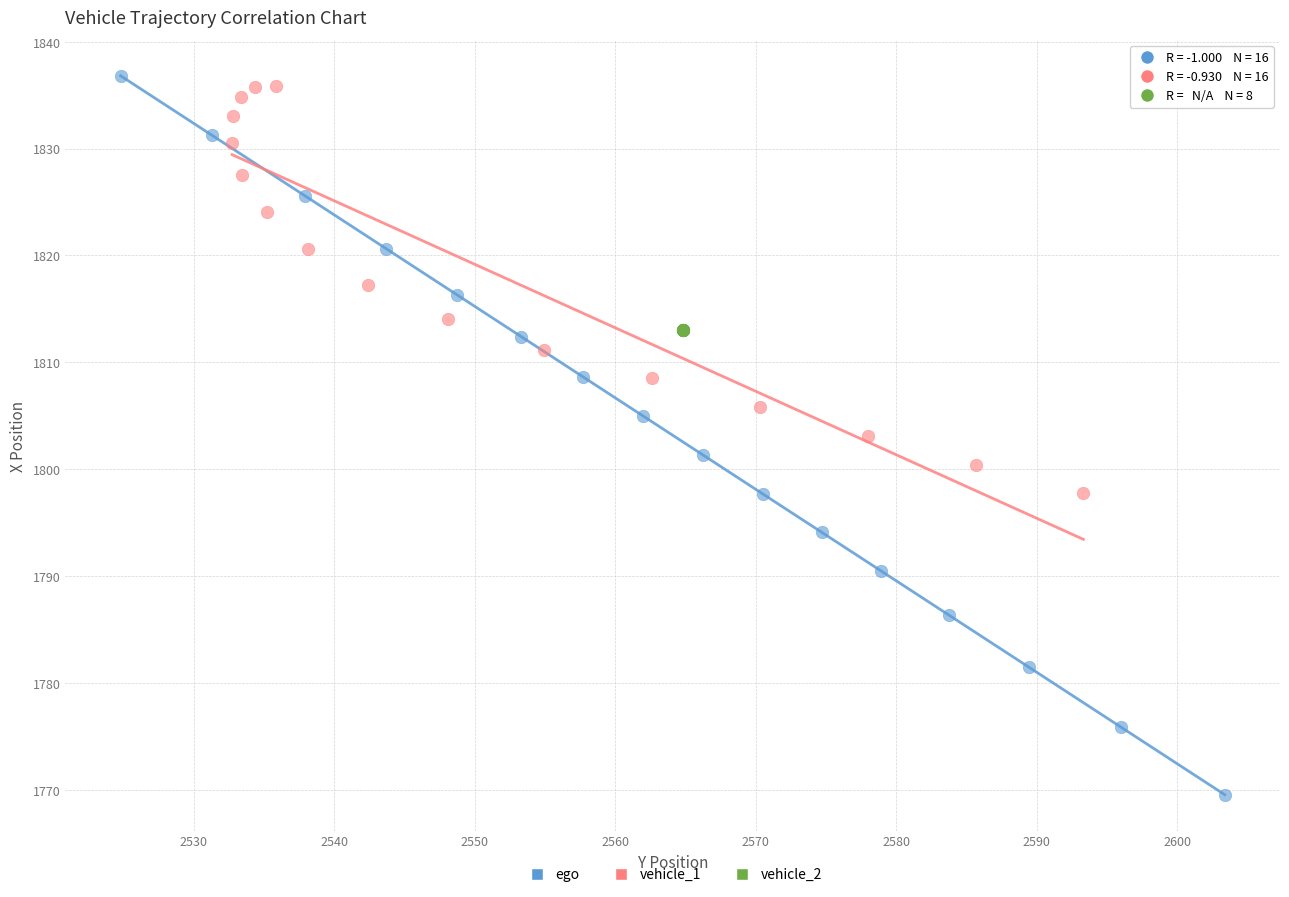

Which series contains the lowest Y value?

ego